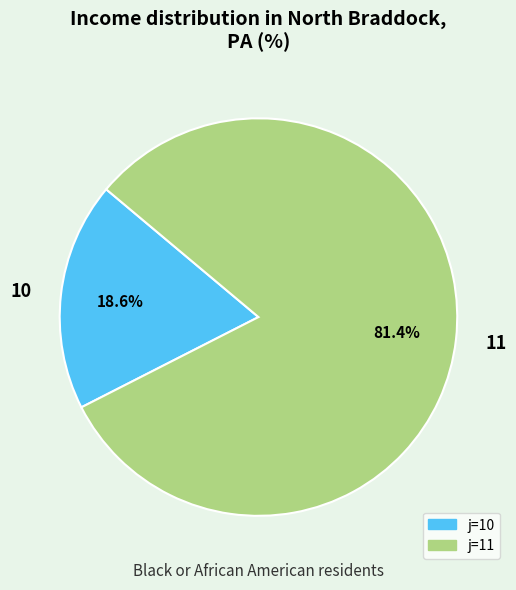

How many slices are in this pie chart?

2